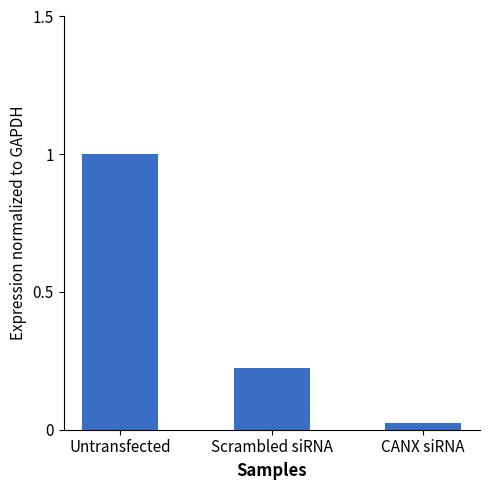

Read the value at Untransfected.

1.0